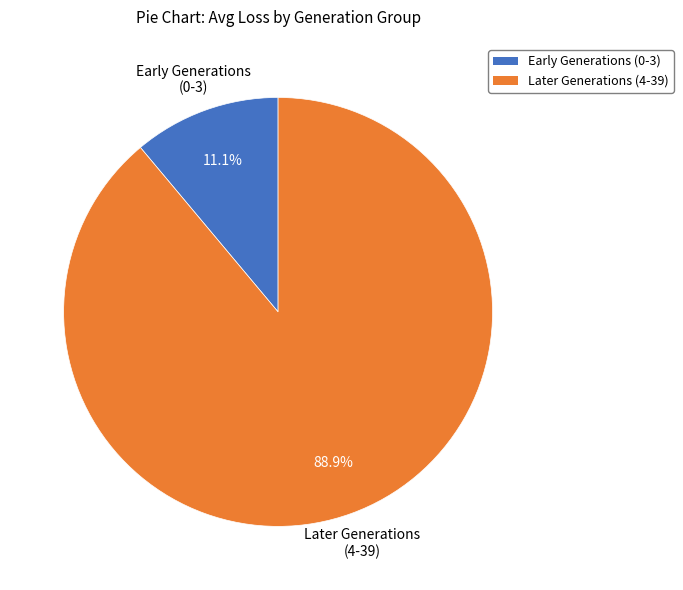

Between Later Generations (4-39) and Early Generations (0-3), which is larger?

Later Generations (4-39)